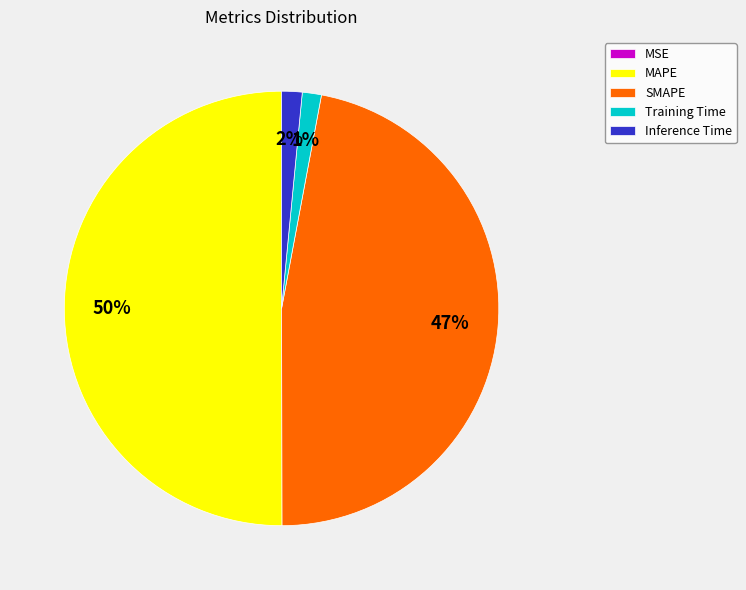

What is the largest slice in the pie chart?

MAPE